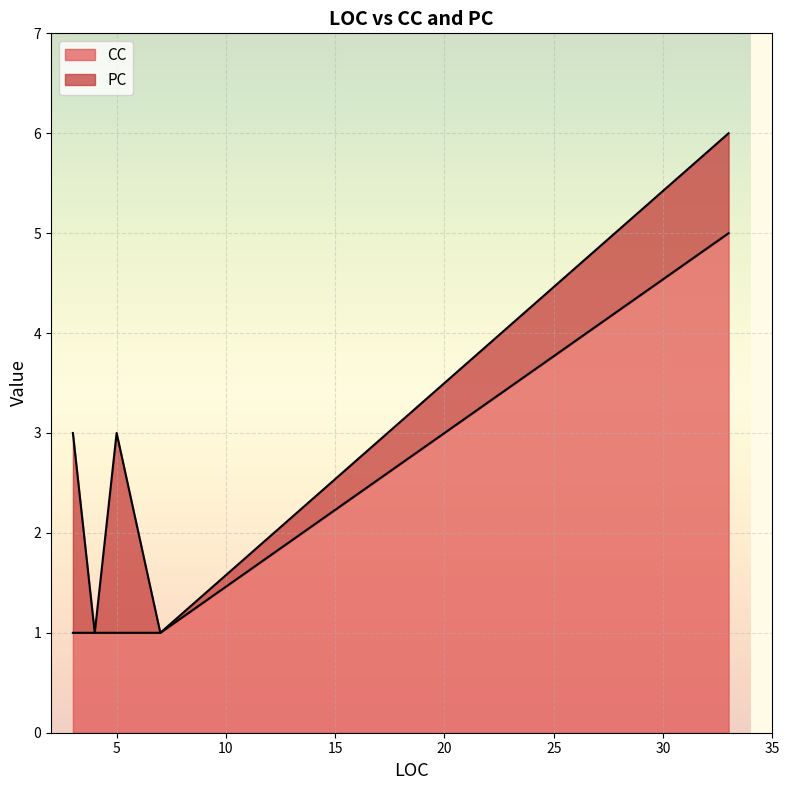

What is the highest value of the CC series?

5